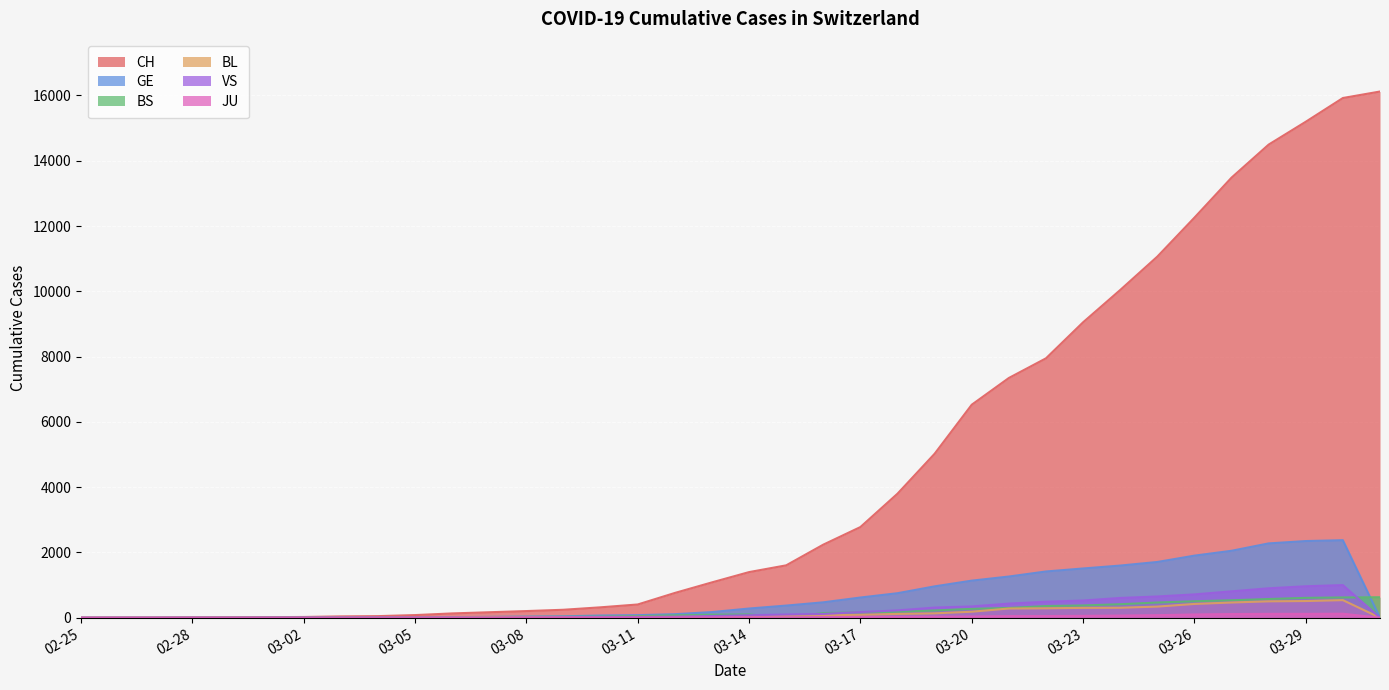

True or false: VS and CH cross at least once.

False